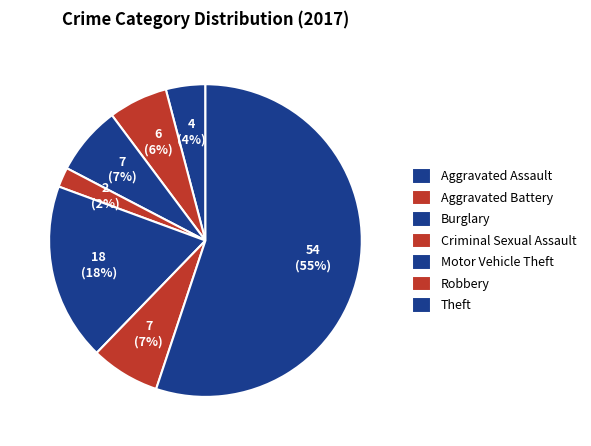

To the nearest percent, what is the difference between the Robbery and Criminal Sexual Assault slice percentages?

5%